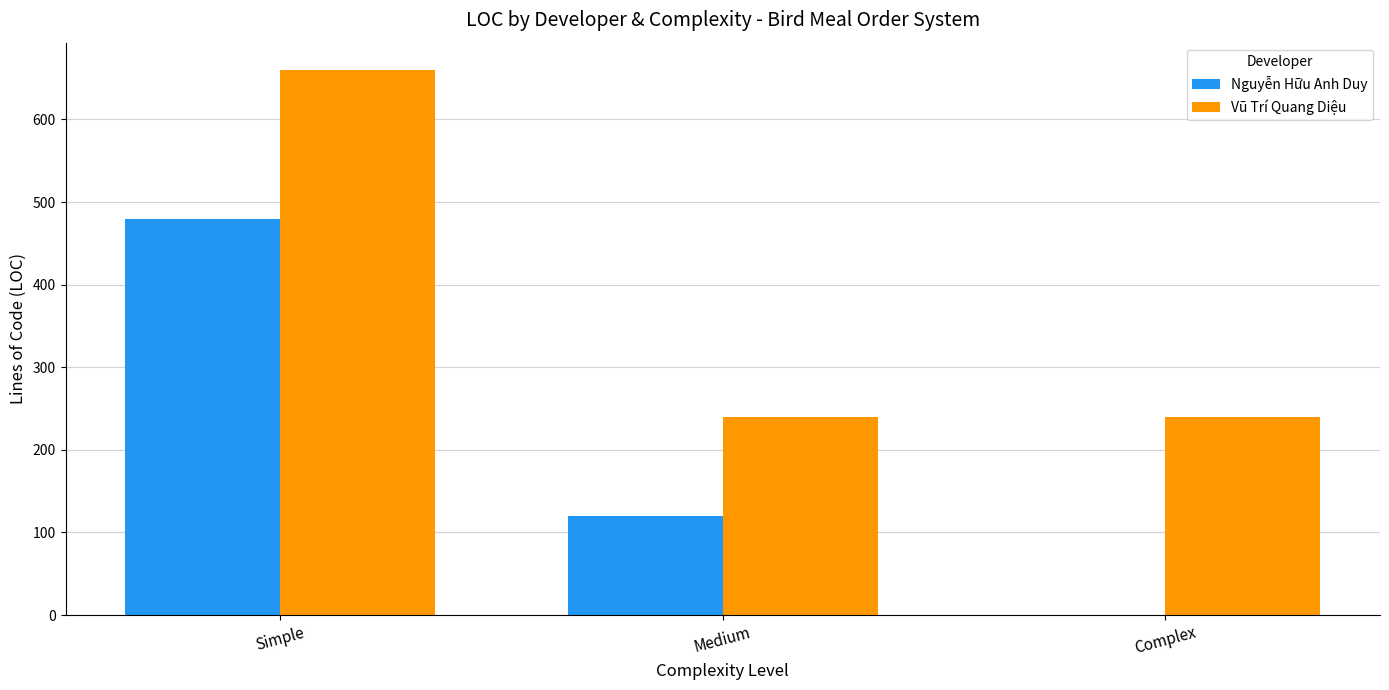

Which series has the largest total across all categories?

Vũ Trí Quang Diệu